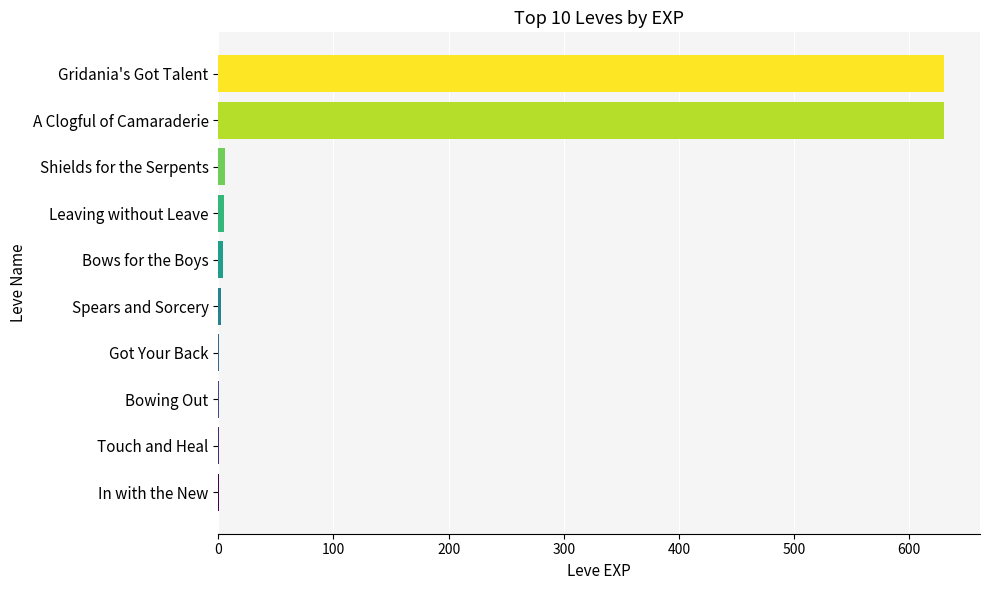

What is the sum of all values?

1281